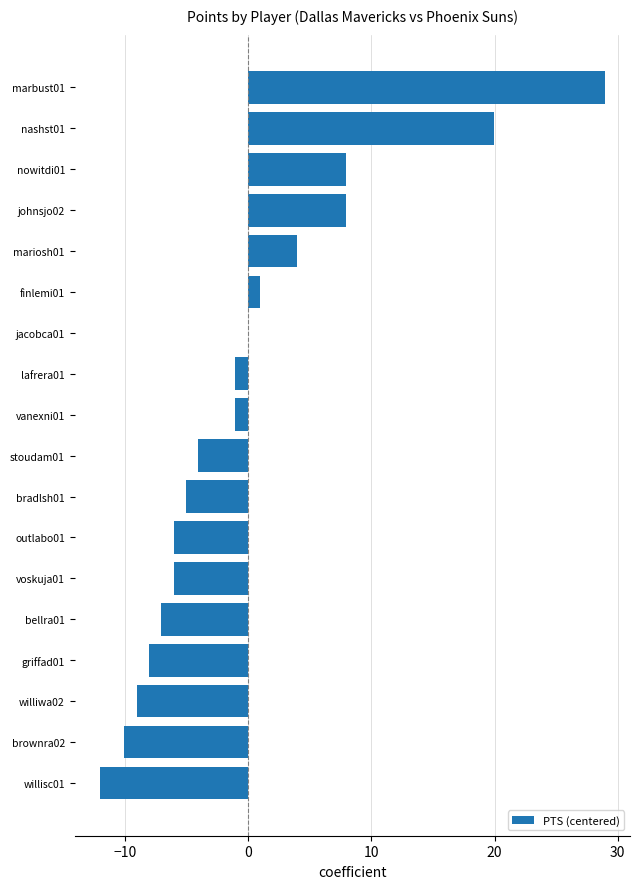

Count the number of categories in the chart.

18